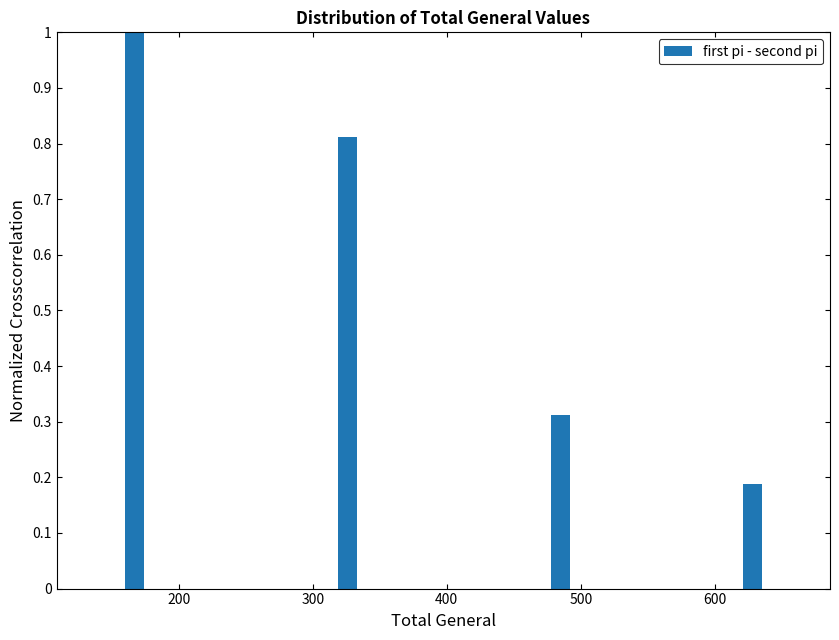

Around what value on the x-axis is the tallest bar? Give the approximate position of its centre, as read against the axis.

170